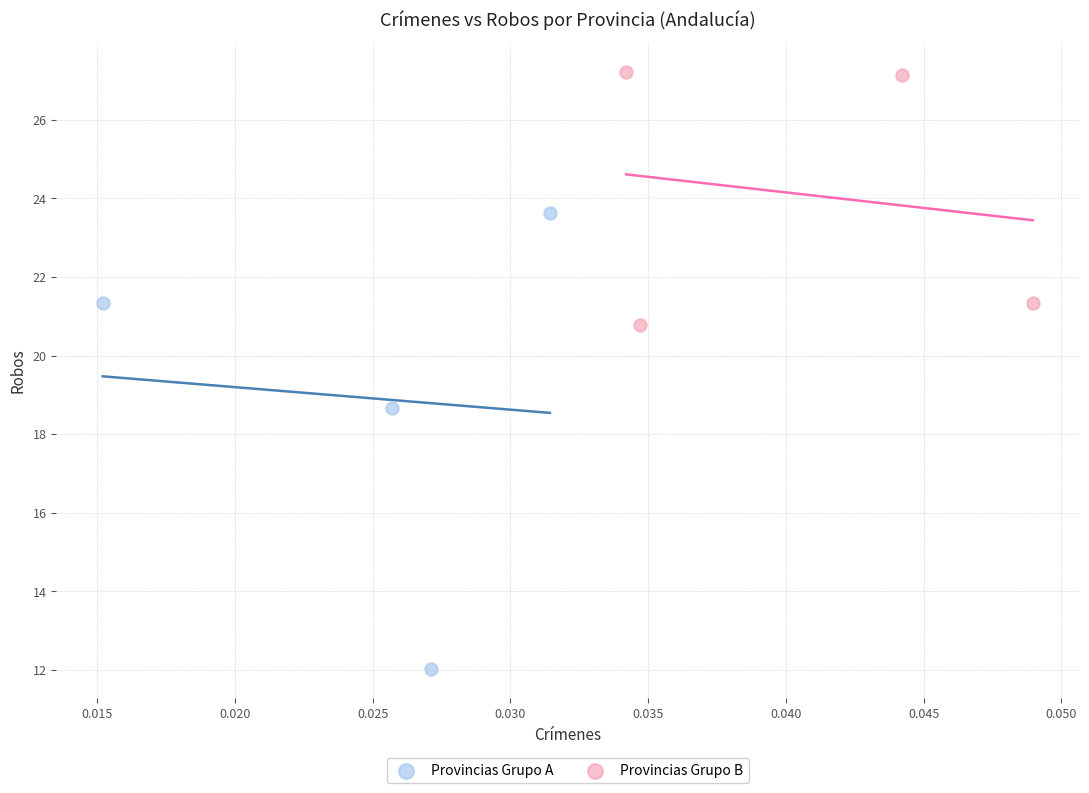

Which series reaches the maximum Y coordinate?

Provincias Grupo B